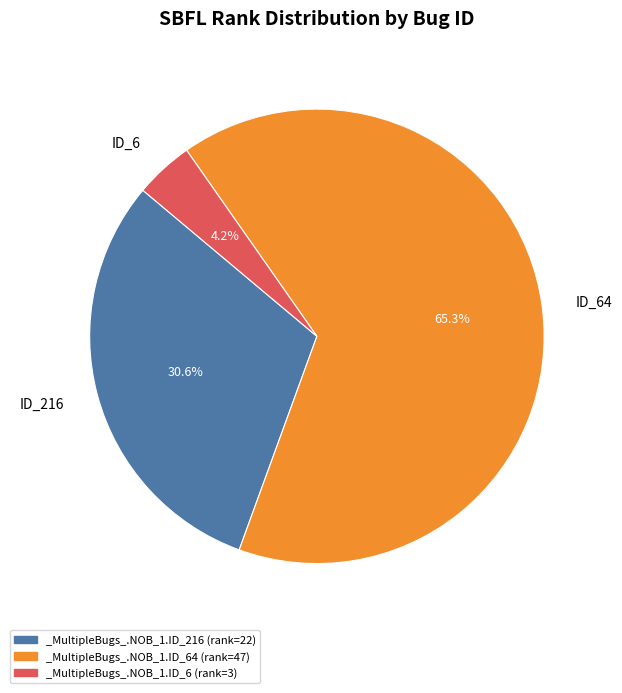

What is the ratio of the value at ID_64 to the value at ID_216?

2.1